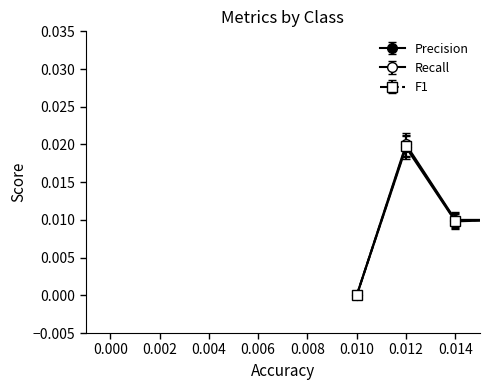

How many distinct data groups are displayed?

3